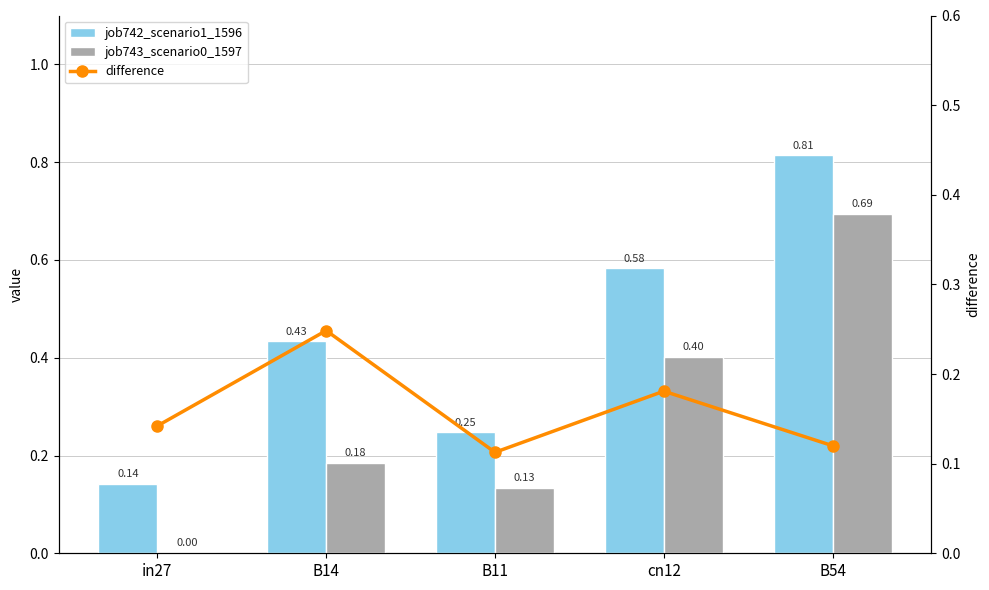

How many groups of bars are there?

5